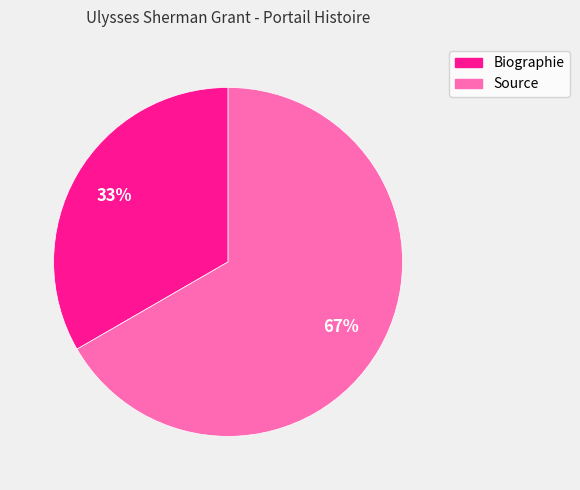

How many segments does this pie chart have?

2